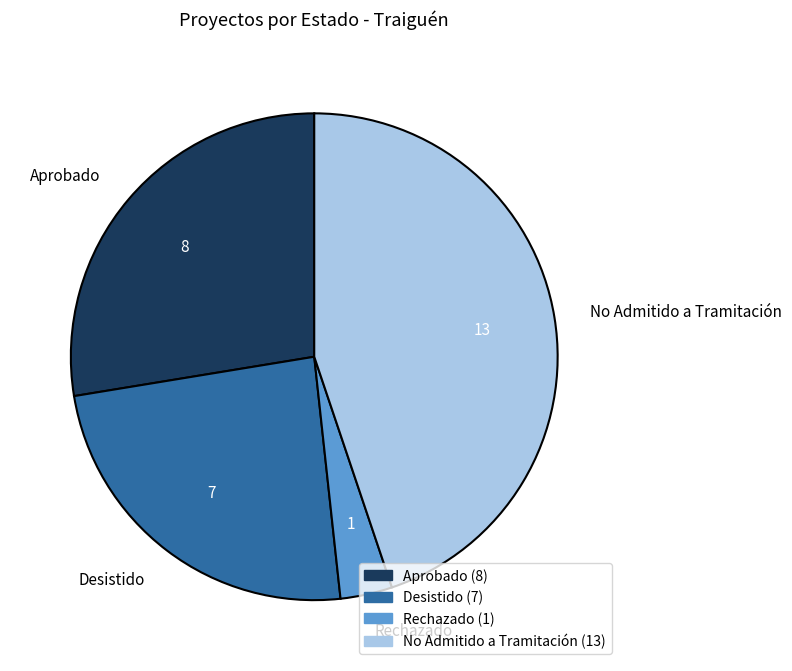

Is the sum of Aprobado and Rechazado greater than half?

No